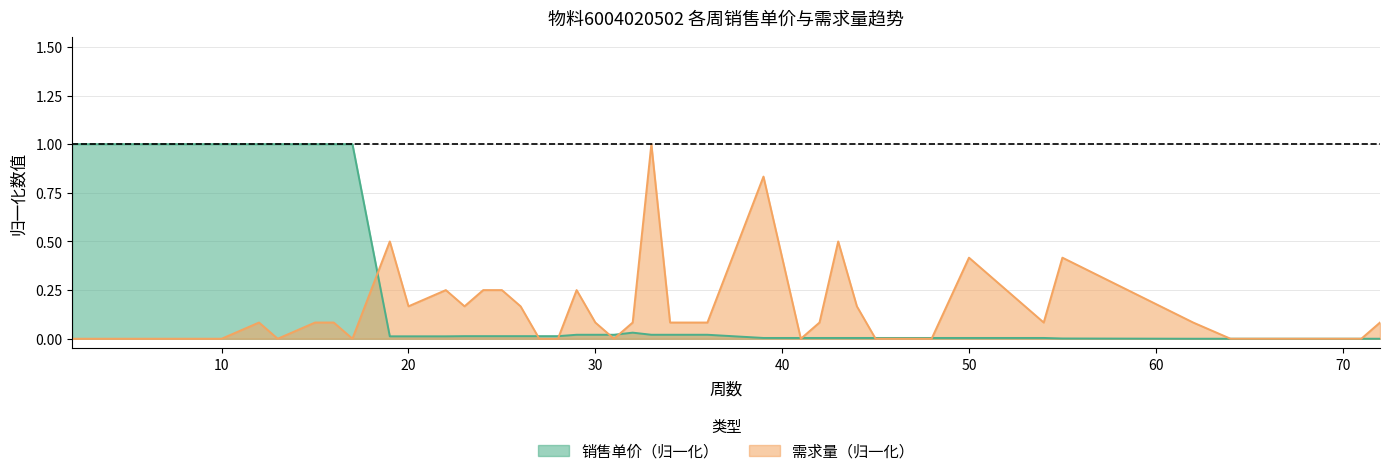

List the series in order of their peak value, lowest first.

销售单价, 需求量